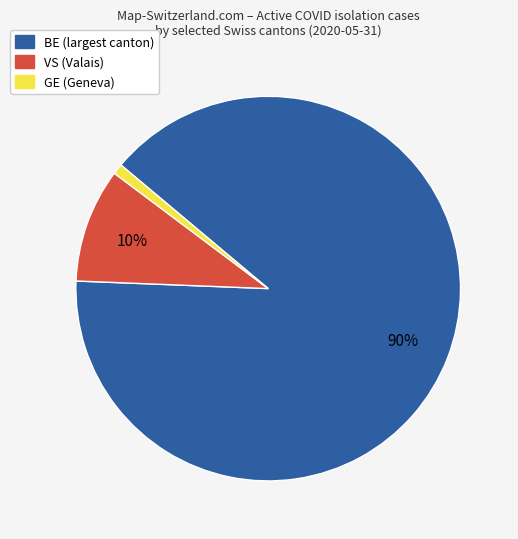

Rank the categories by value from lowest to highest.

GE, VS, BE